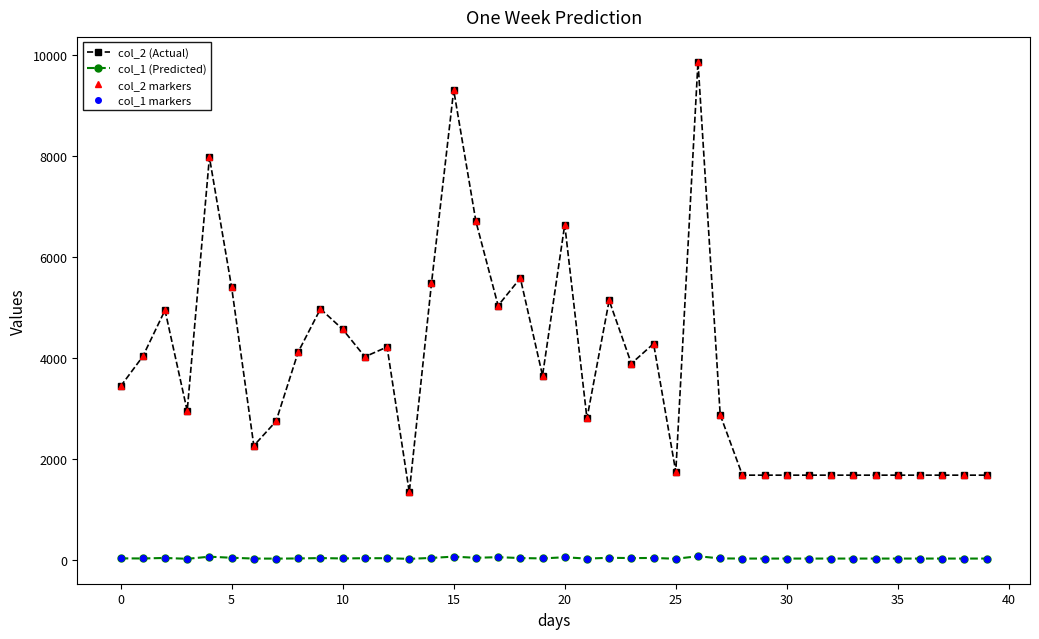

True or false: col_2 markers and col_2 (Actual) intersect in this chart.

False